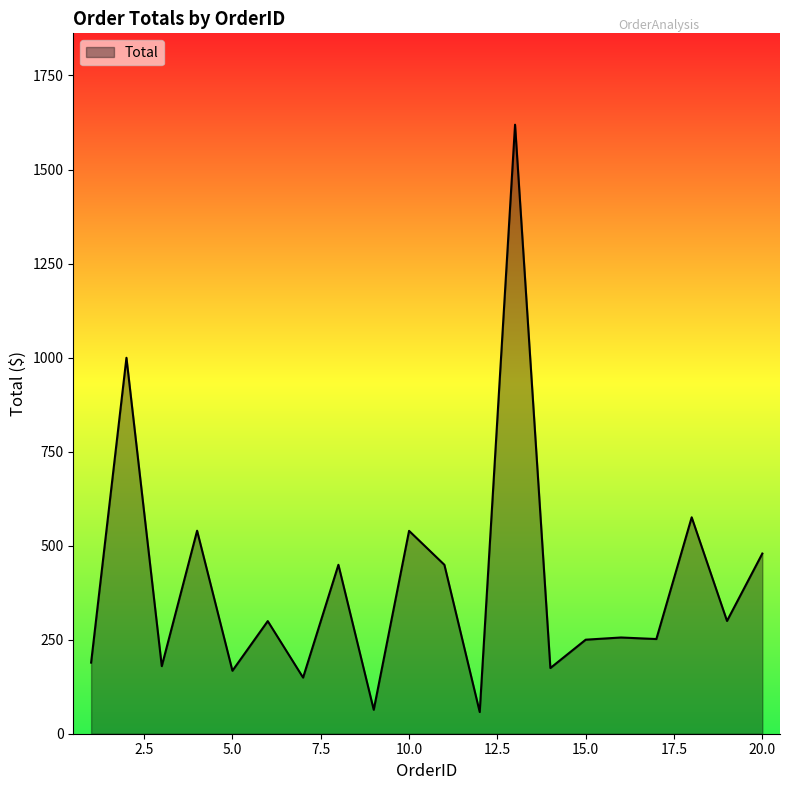

What is the minimum value shown in the chart?

57.7